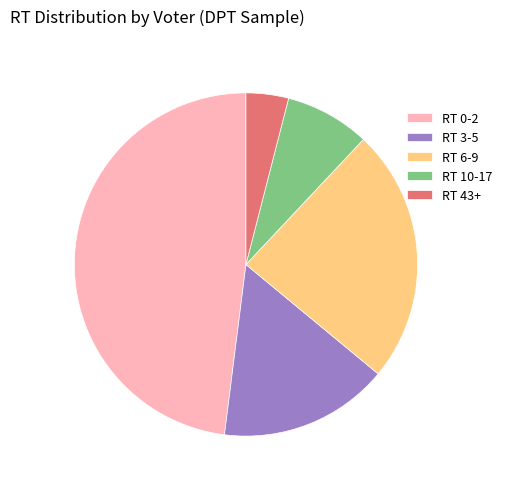

Which has a higher value, RT 3-5 or RT 0-2?

RT 0-2